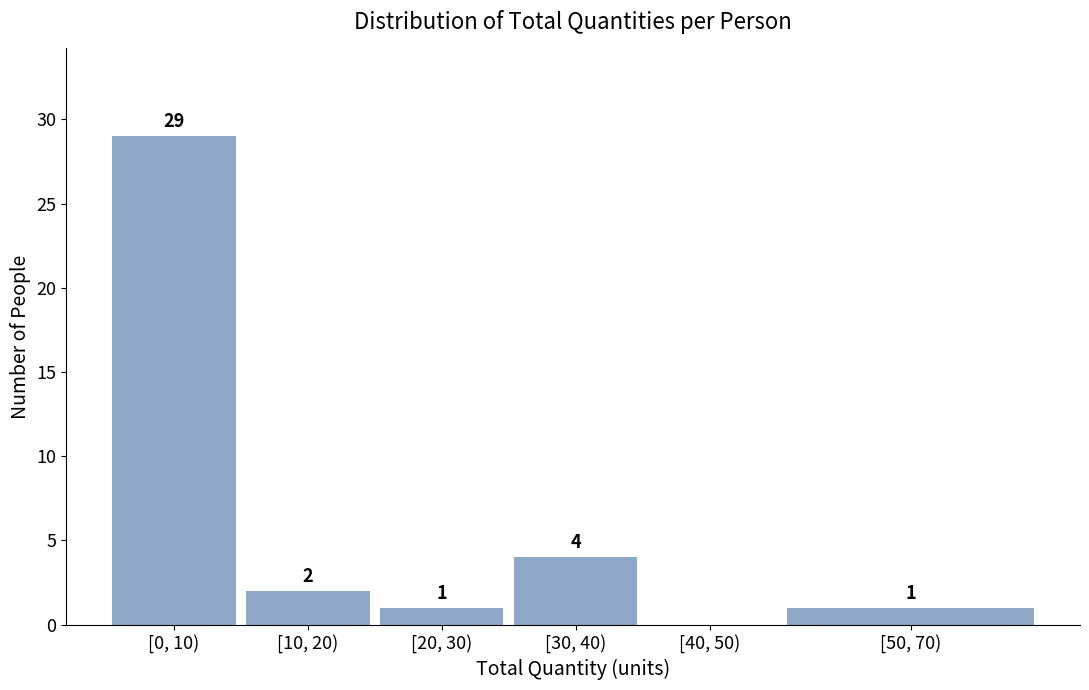

Reading left to right, list all the values displayed in this chart.

[0, 10)=29	[10, 20)=2	[20, 30)=1	[30, 40)=4	[40, 50)=0	[50, 70)=1